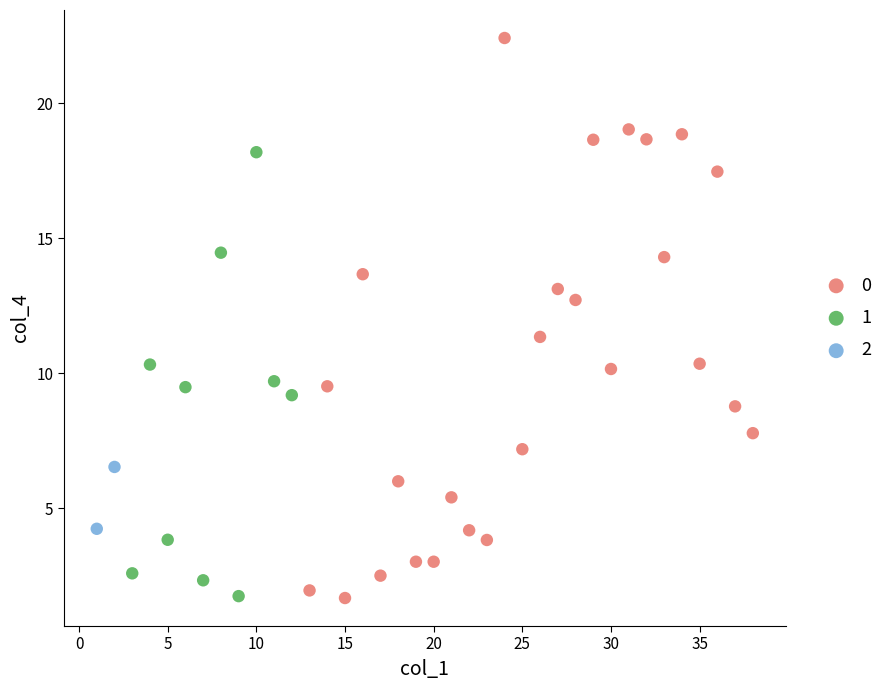

Which series has the widest spread of Y values?

0